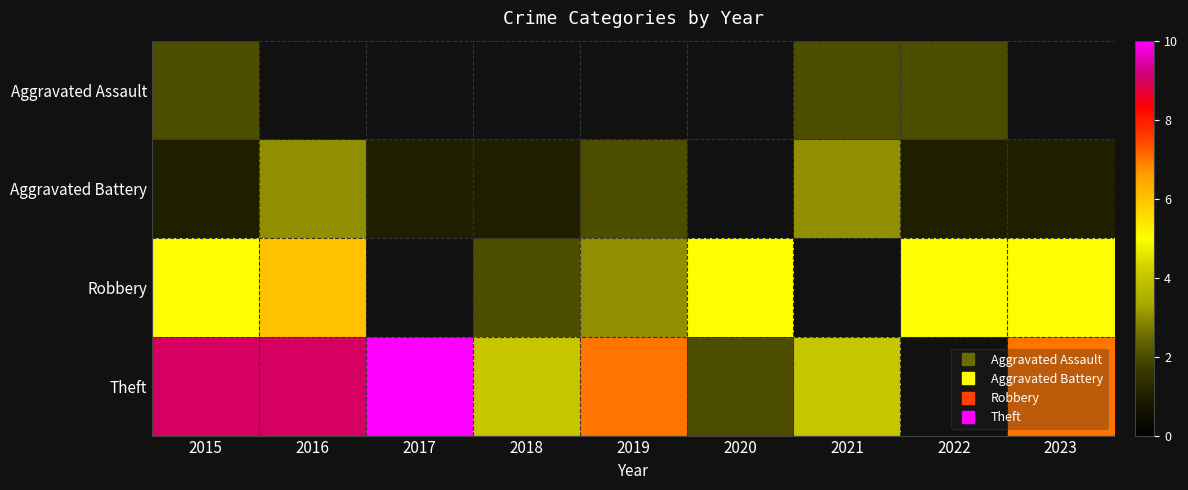

The Robbery series shows 2.0 at 2018. True or false?

True